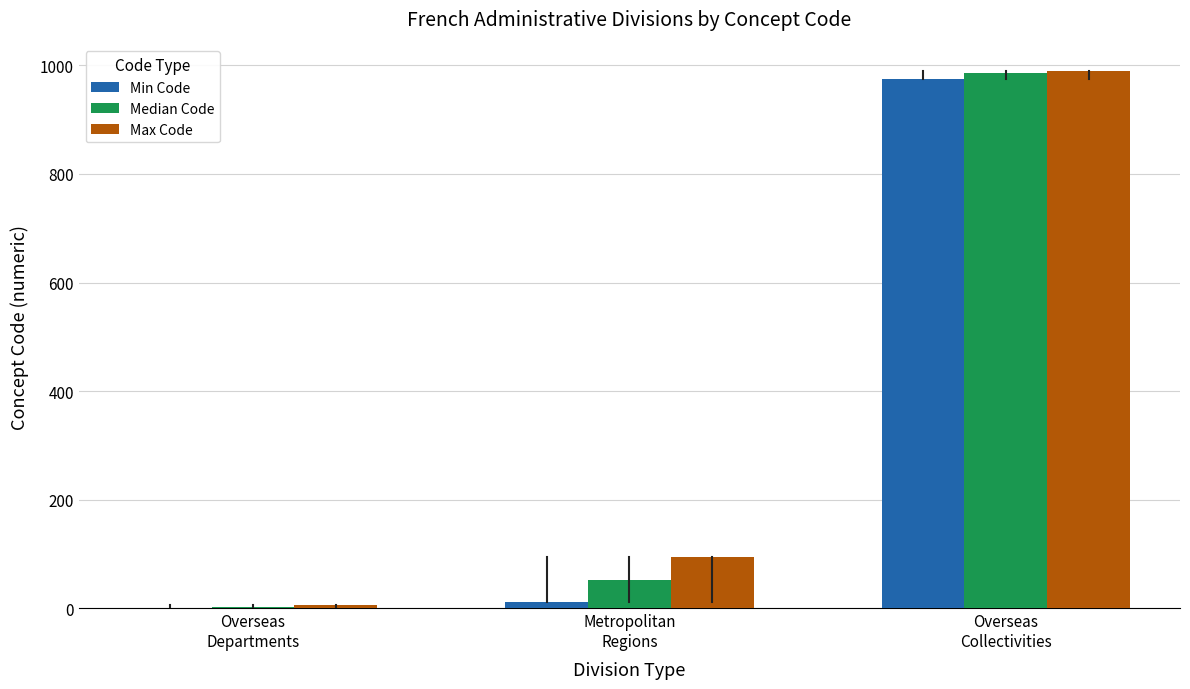

Reading left to right, extract all data points from this chart.

Min Code: Overseas
Departments=1	Metropolitan
Regions=11	Overseas
Collectivities=975
Median Code: Overseas
Departments=3	Metropolitan
Regions=52	Overseas
Collectivities=985
Max Code: Overseas
Departments=6	Metropolitan
Regions=94	Overseas
Collectivities=989